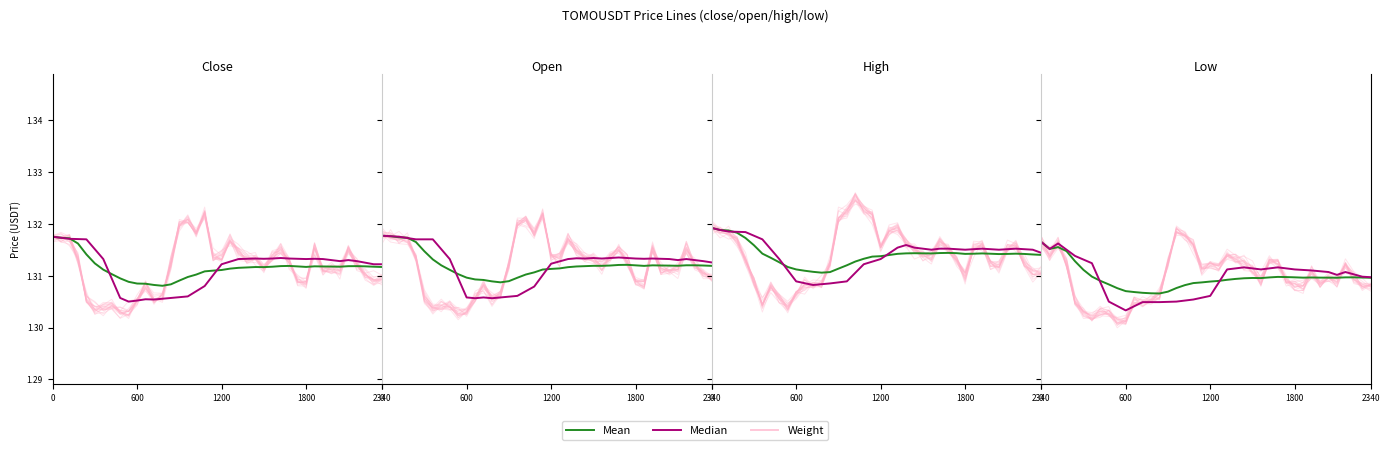

True or false: Mean has a value of 2.0 at 1800.

False